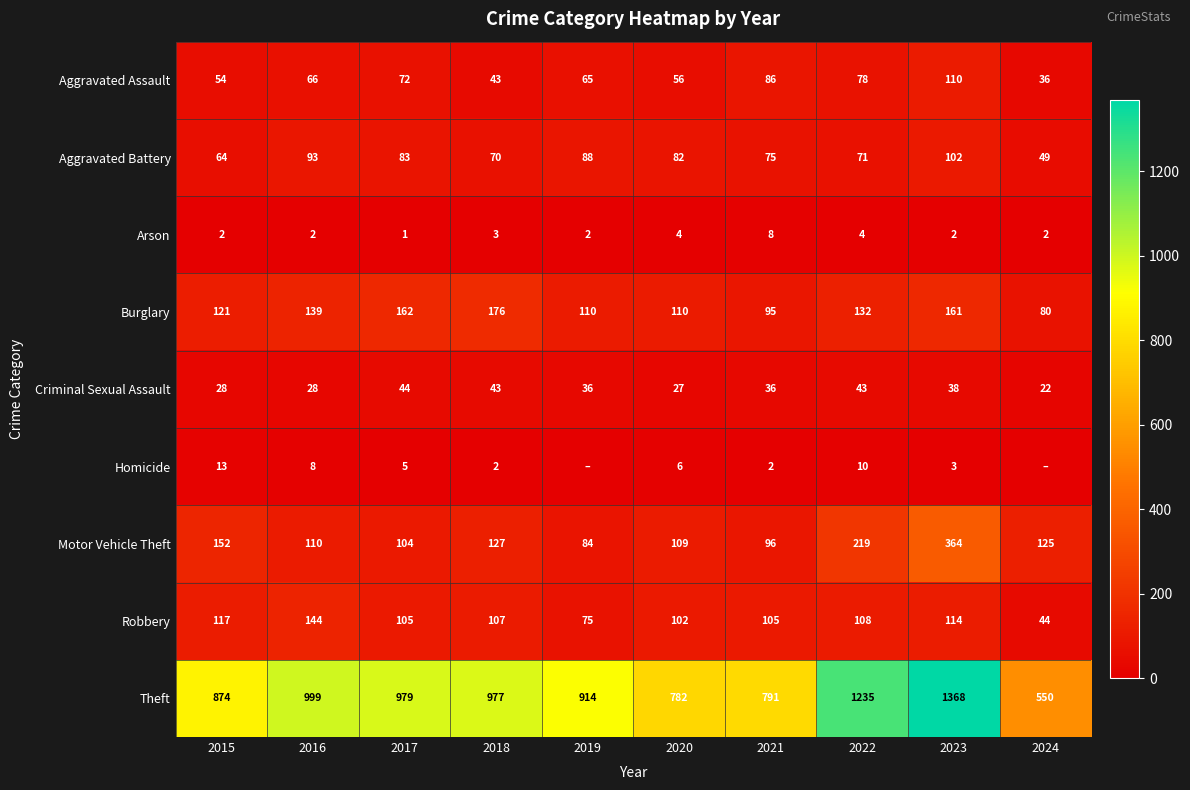

Is it true that Arson equals 5 at 2018?

False